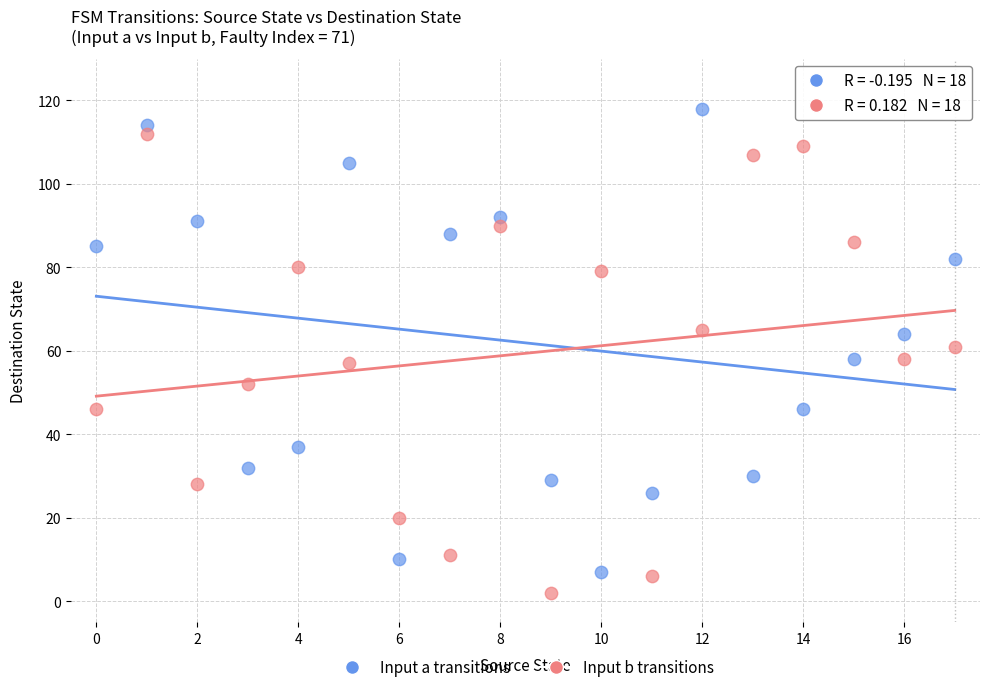

Which series reaches the maximum Y coordinate?

Input a transitions